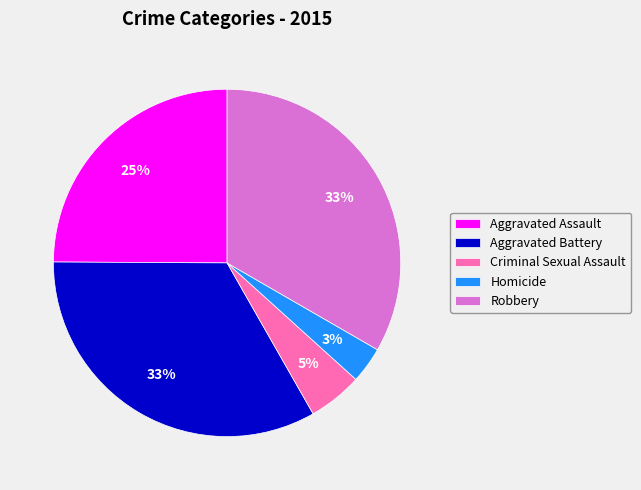

Is Robbery the majority of the pie?

No